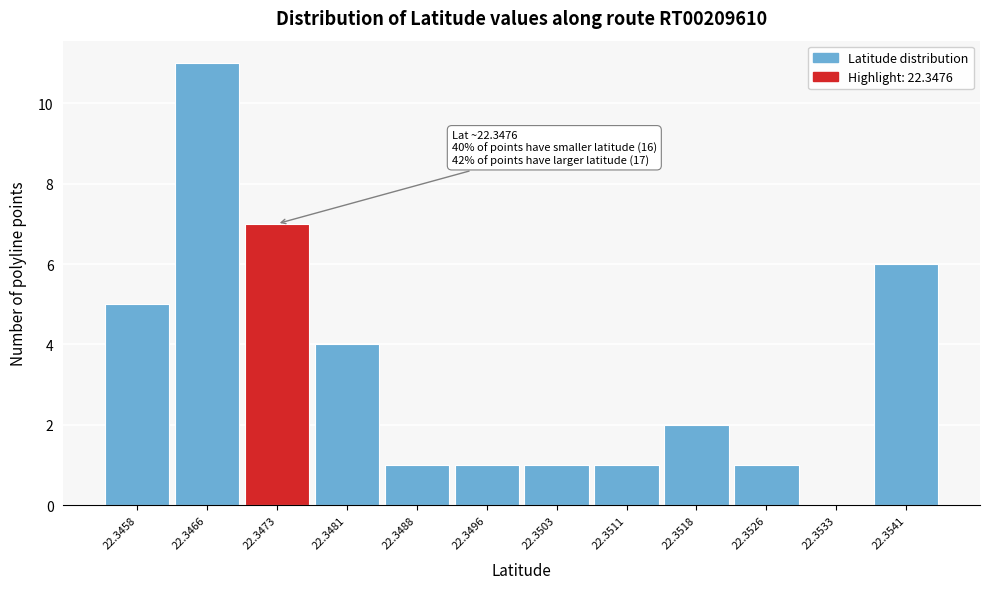

Reading left to right, what are all the values shown in this chart?

22.3458=5	22.3466=11	22.3473=7	22.3481=4	22.3488=1	22.3496=1	22.3503=1	22.3511=1	22.3518=2	22.3526=1	22.3533=0	22.3541=6